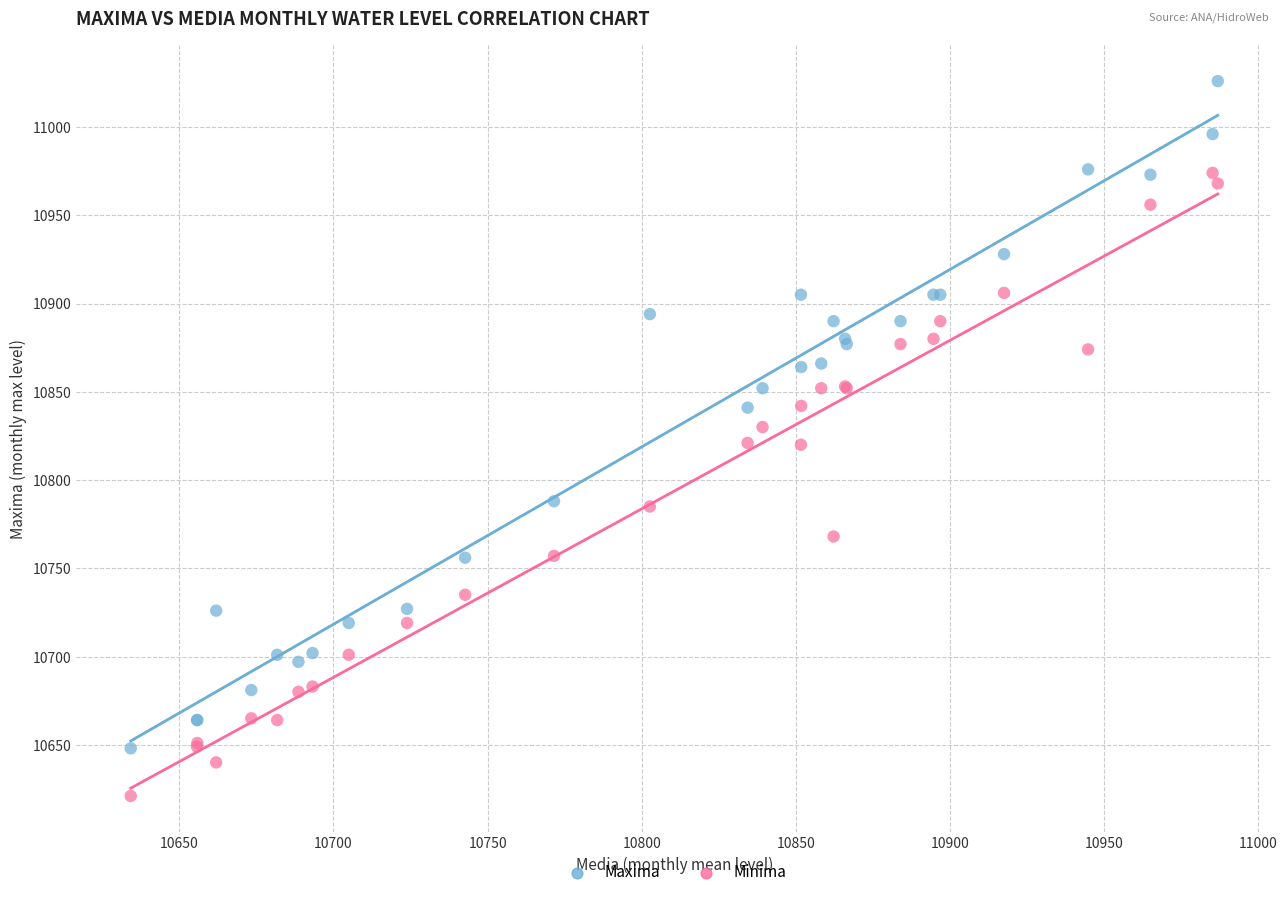

Which series reaches the minimum Y coordinate?

Minima